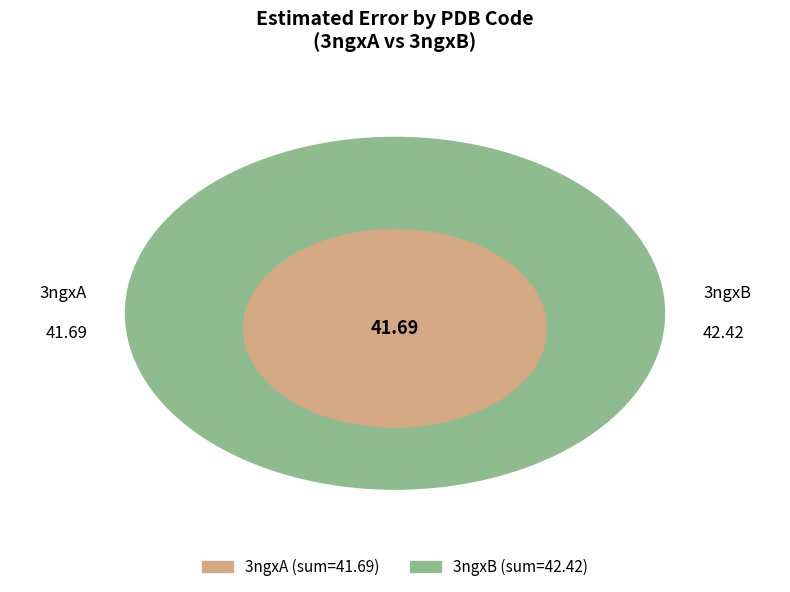

Which series has the widest spread of values?

3ngxA